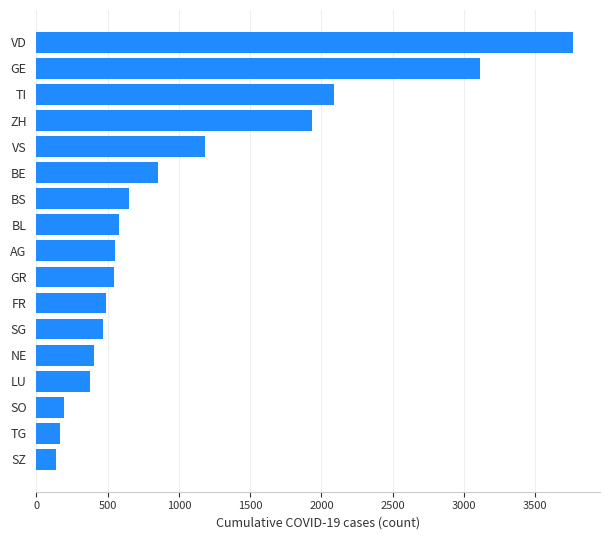

Between GE and AG, which is larger?

GE